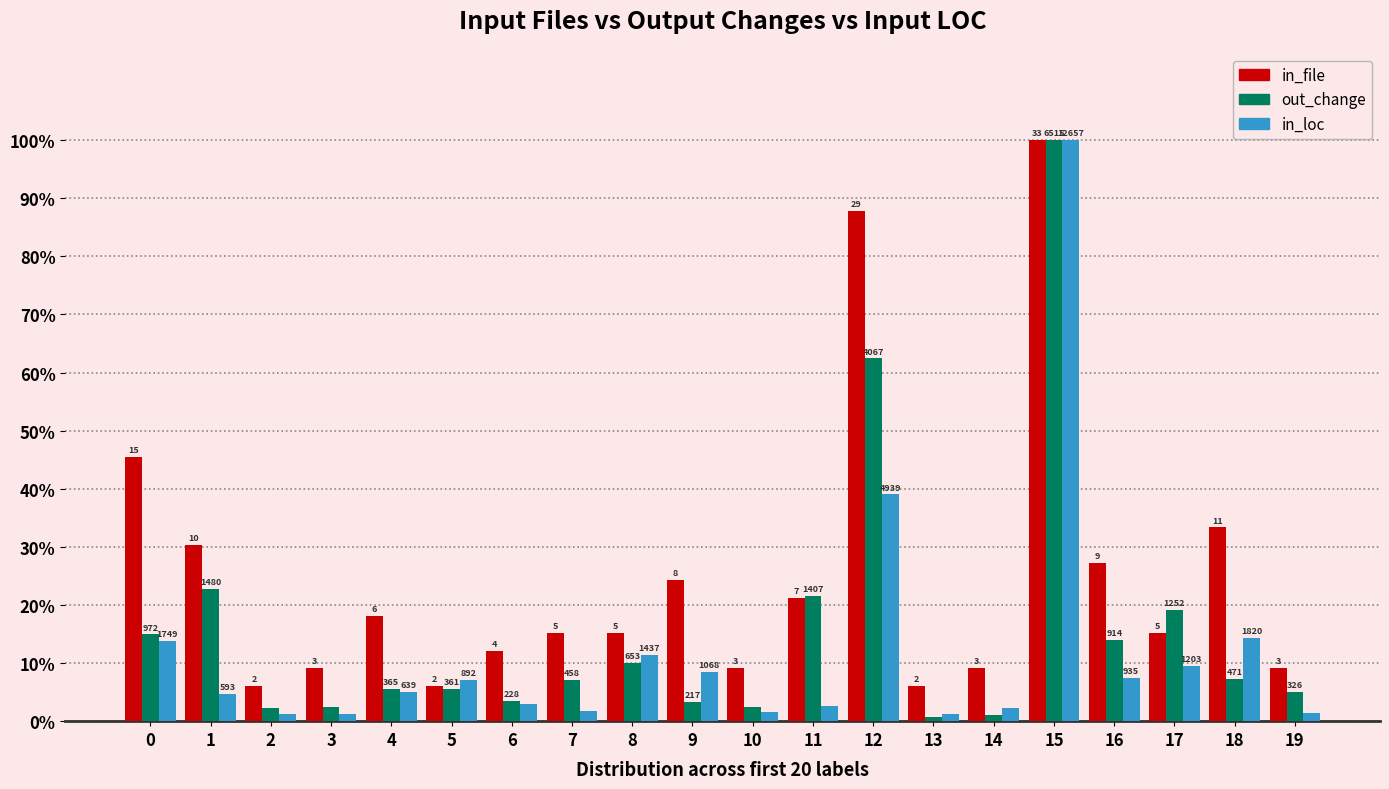

True or false: in_file has a value of 26.5 at 4.

False